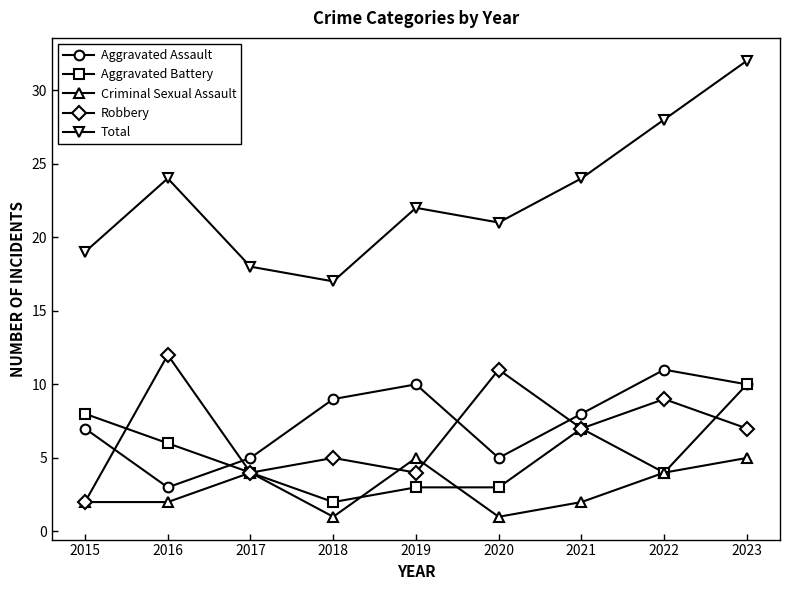

What is the maximum value shown in the chart?

32